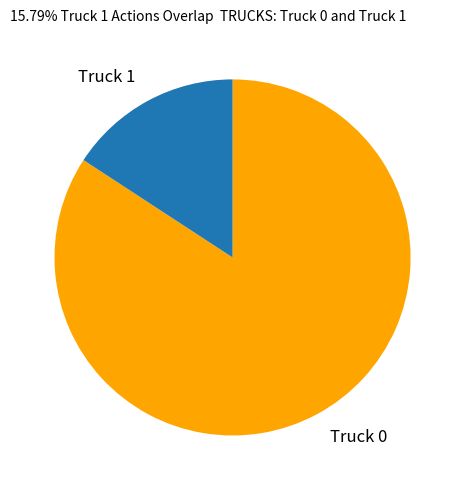

Is the sum of Truck 0 and Truck 1 greater than half?

Yes